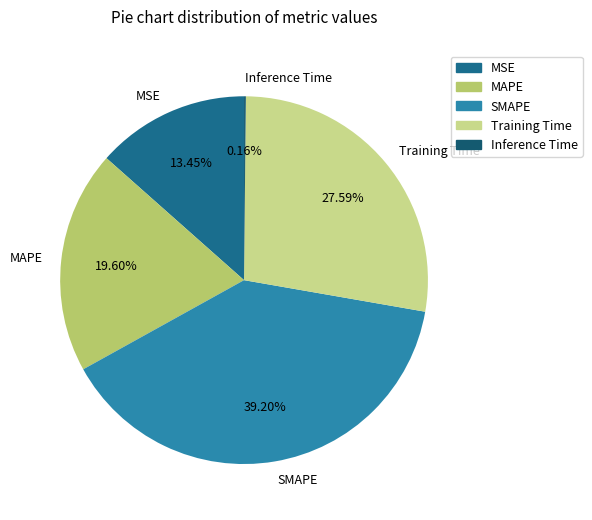

Does MAPE represent more than half of the total?

No